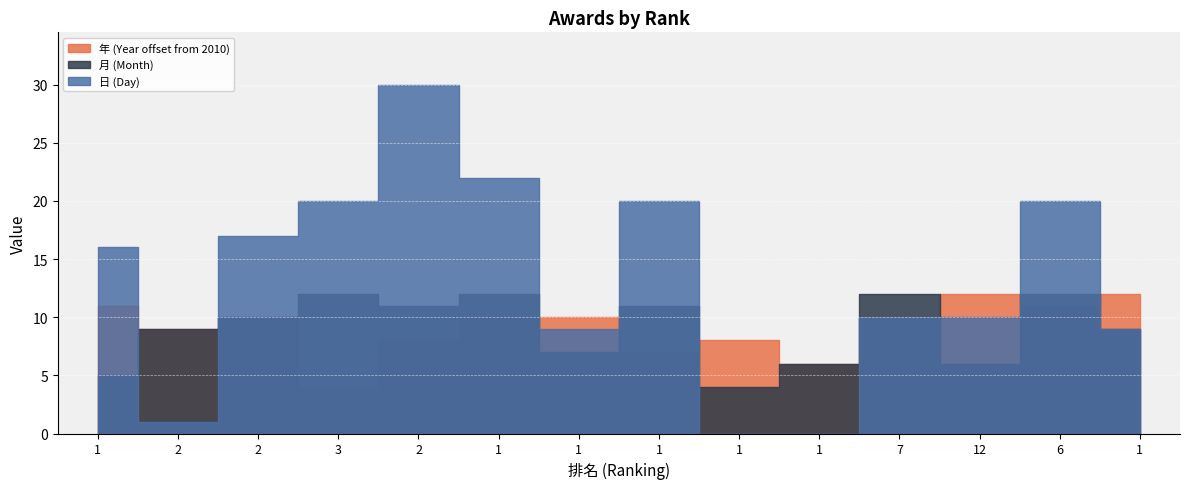

Where does the 年 series first go above 2020?

1